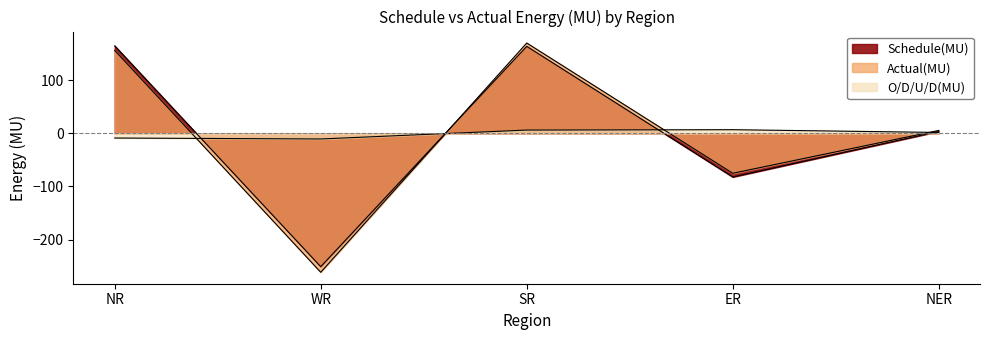

Between WR and NER, which series saw the biggest shift?

Actual(MU)